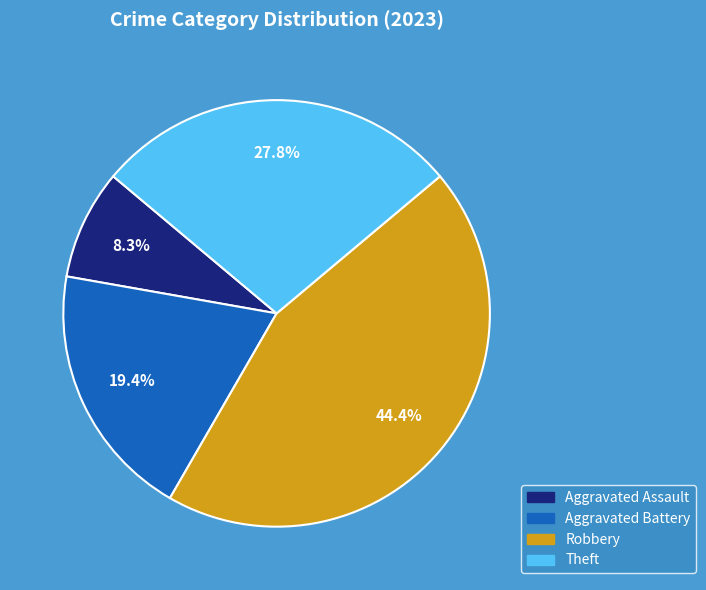

How many segments does this pie chart have?

4